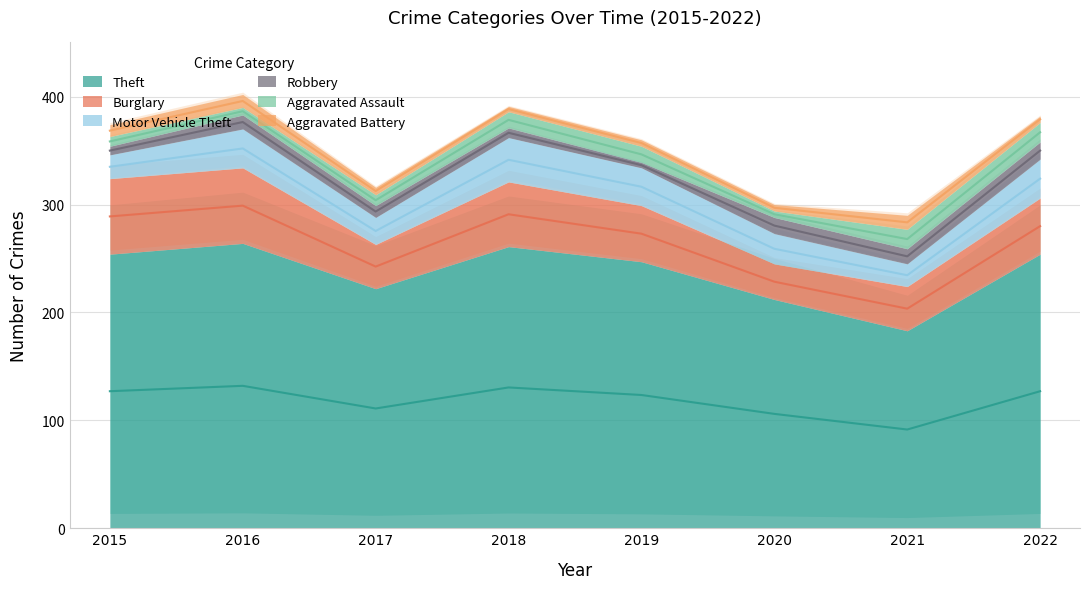

How many values in the Motor Vehicle Theft series are below 35?

4